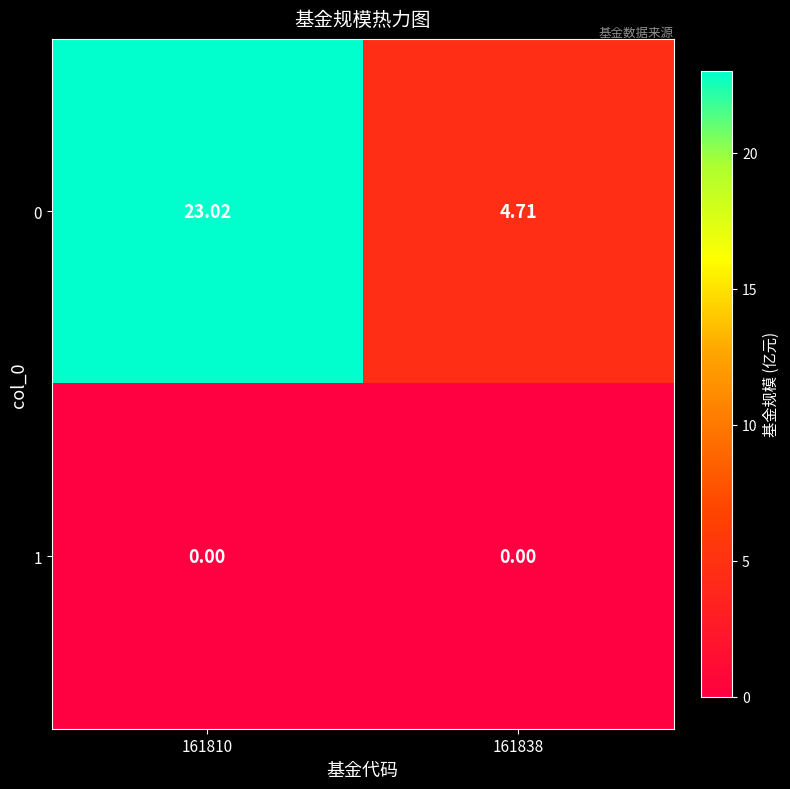

Which category has the highest value across all series?

161810